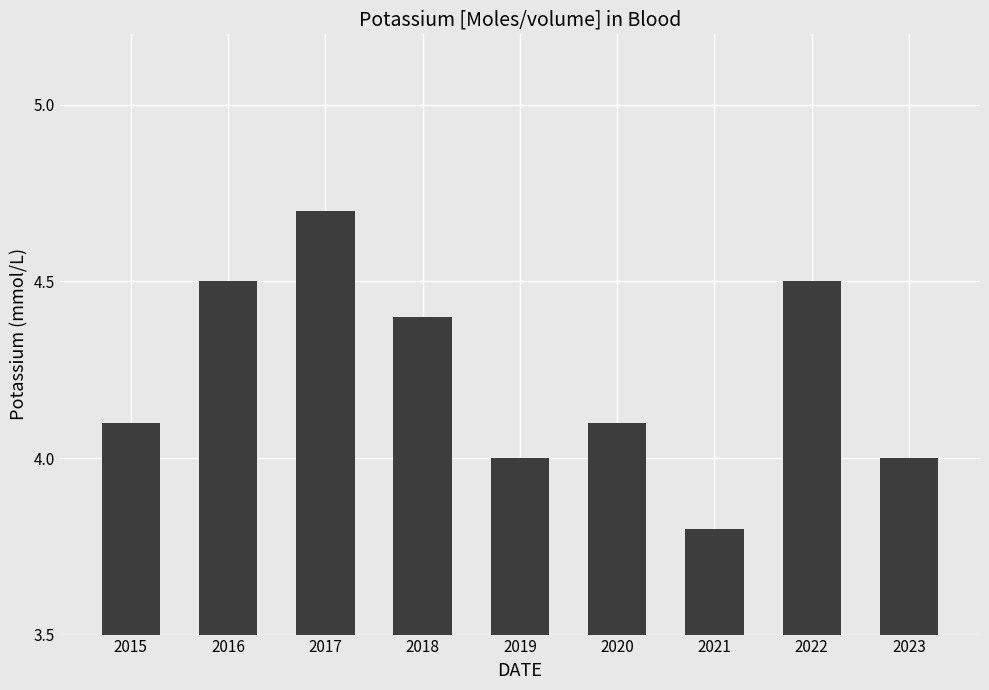

What is the change in value from 2016 to 2019?

-0.5